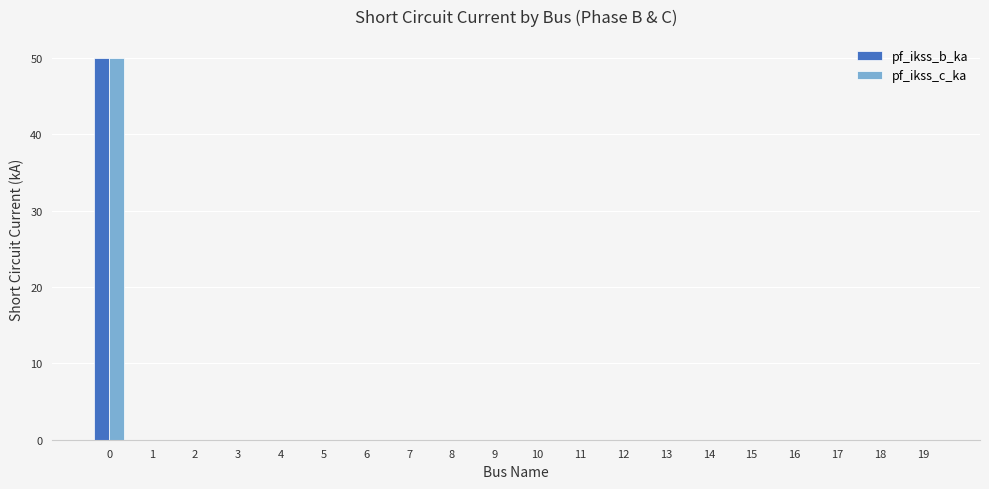

True or false: pf_ikss_b_ka has a value of 0.0 at 14.

True